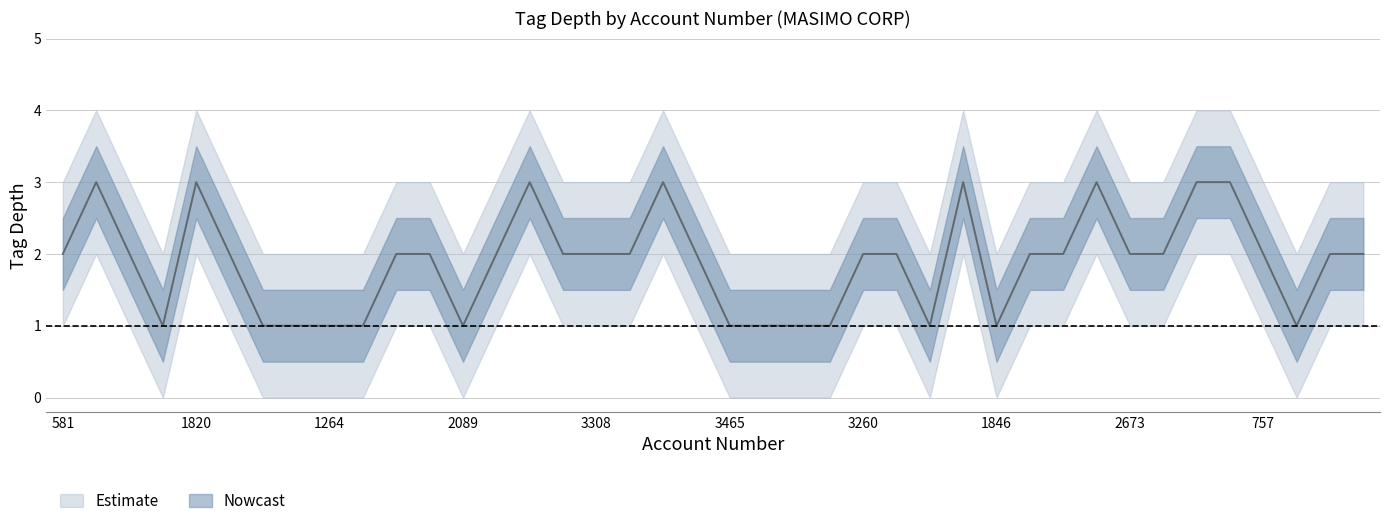

At which label does tag_depth_upper reach its minimum?

2399